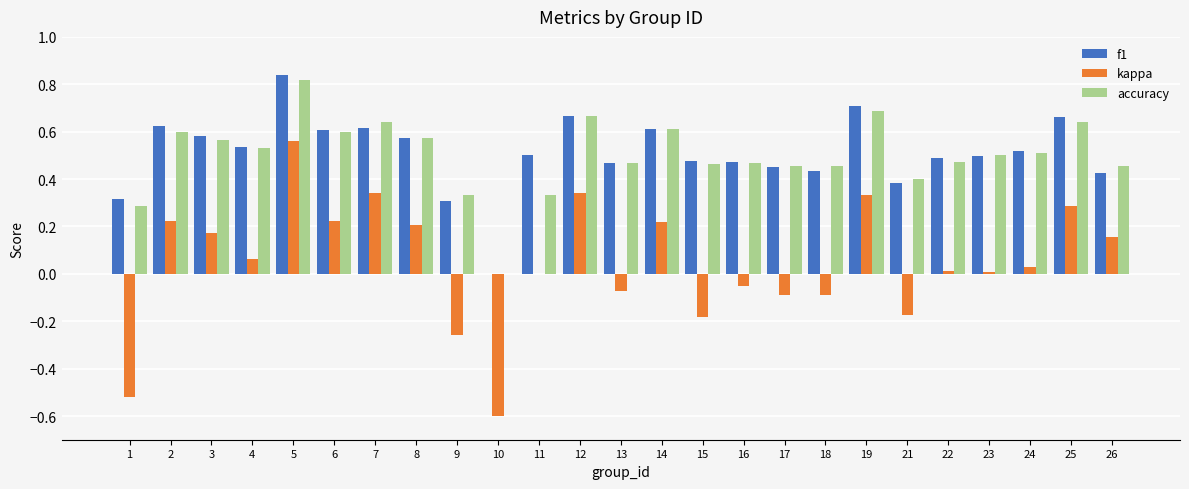

Which series changed the most between 1 and 26?

kappa